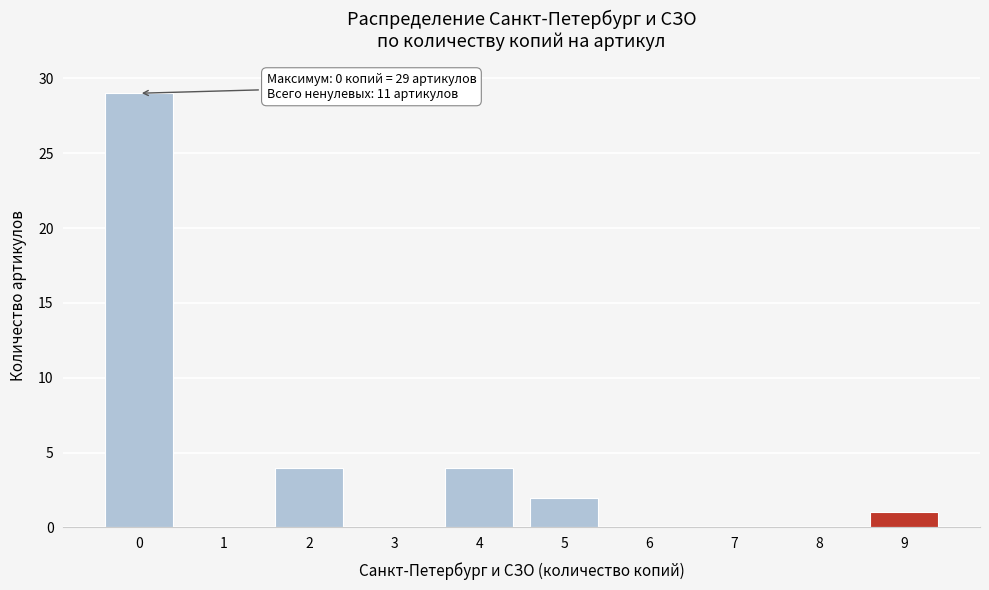

Over which range of the x-axis is the bar tallest?

-0.5 to 0.5